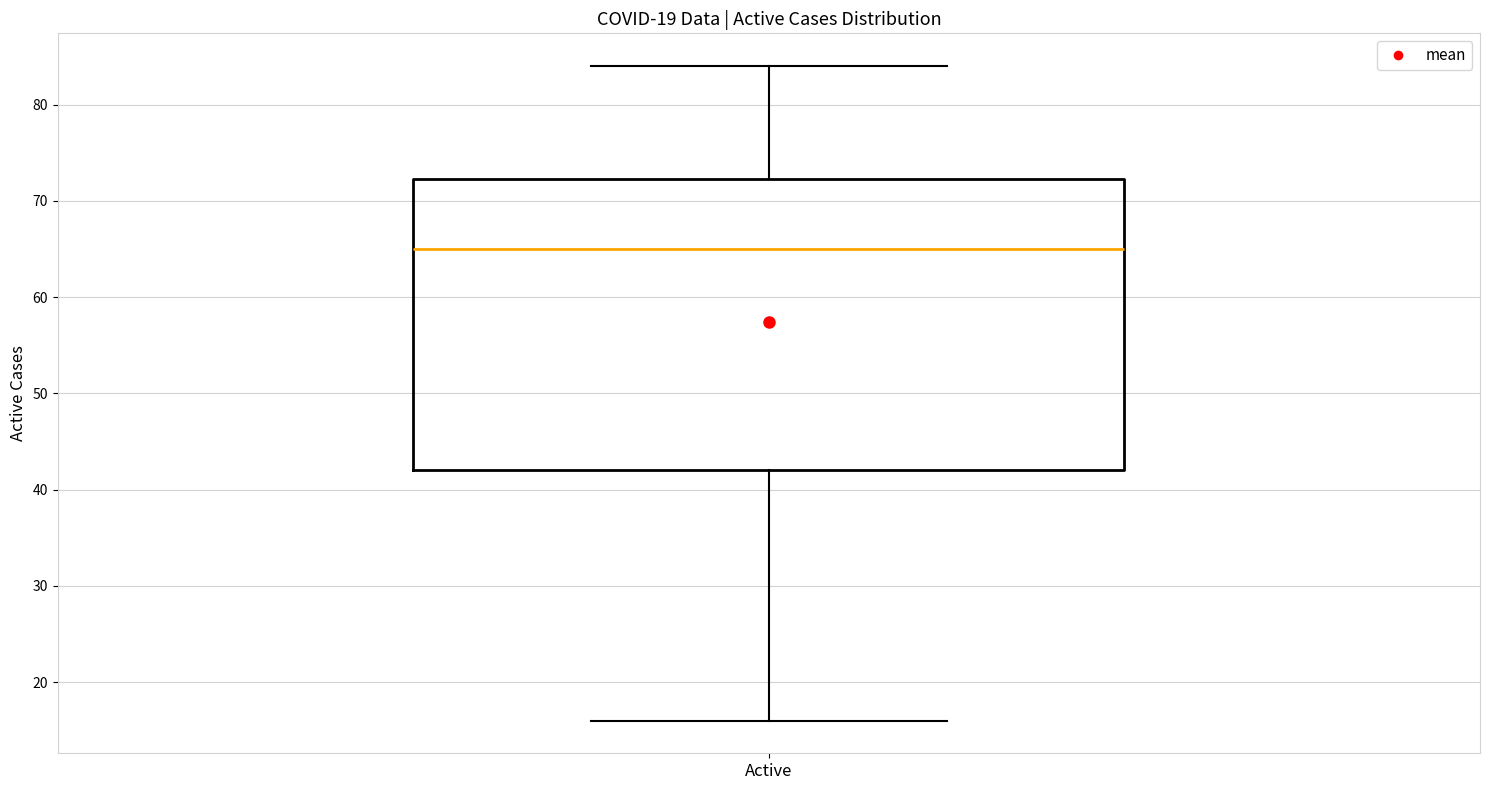

Where does the lower whisker of the box for Active end on the y-axis? The values are not printed on the chart, so give them approximately, as read against the axis.

16